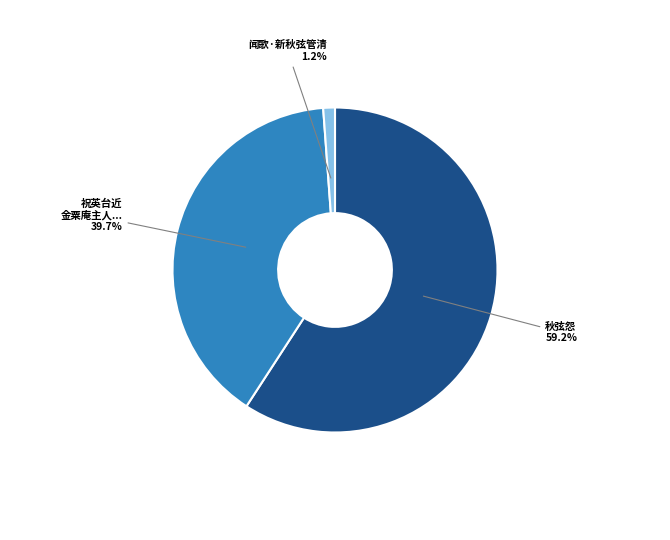

Does 闻歌·新秋弦管清 represent more than half of the total?

No